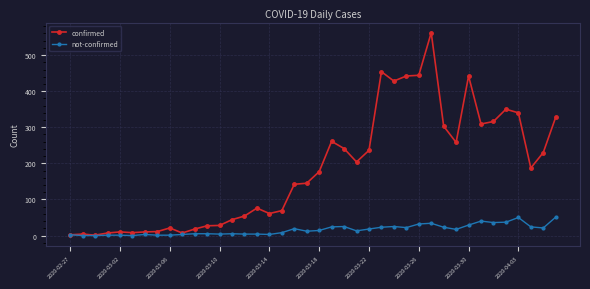

In confirmed, how many points are higher than both neighbors (excluding endpoints)?

9